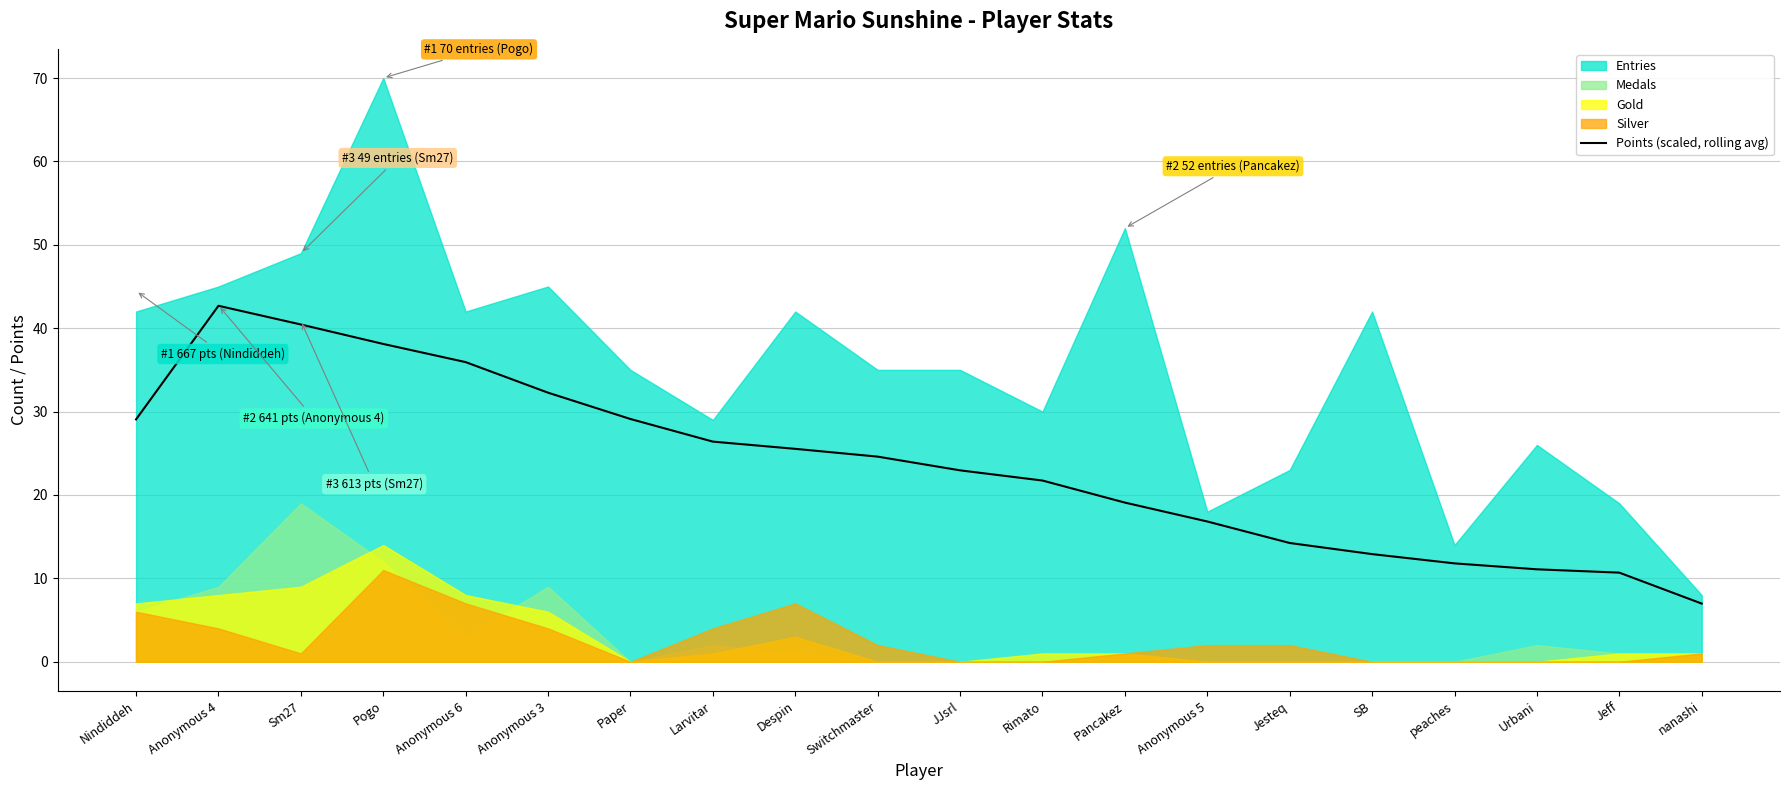

The value at Despin is 33.5. True or false?

False